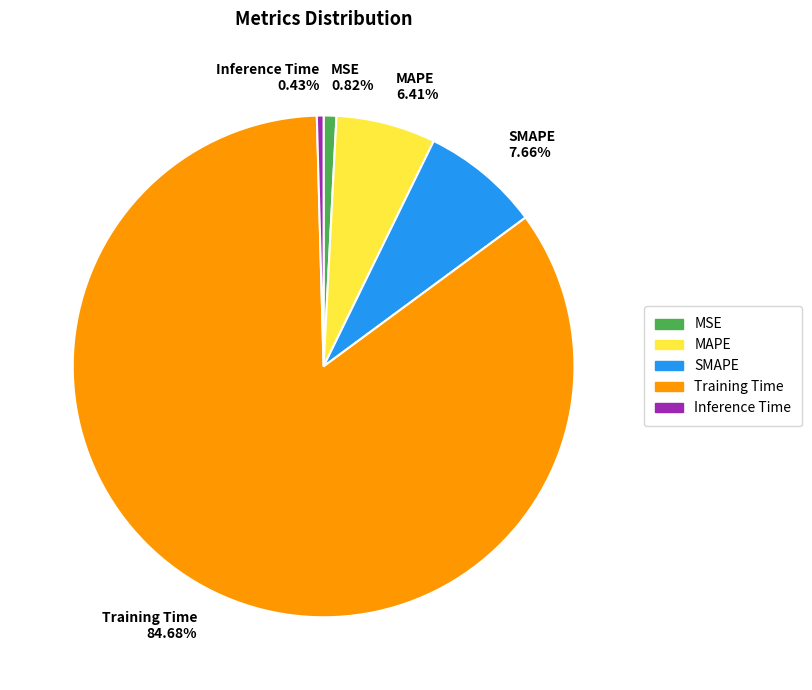

How many segments does this pie chart have?

5